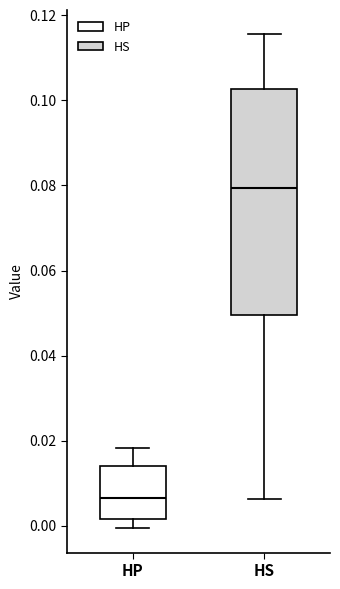

Which box is the tallest, from its lower edge to its upper edge?

HS